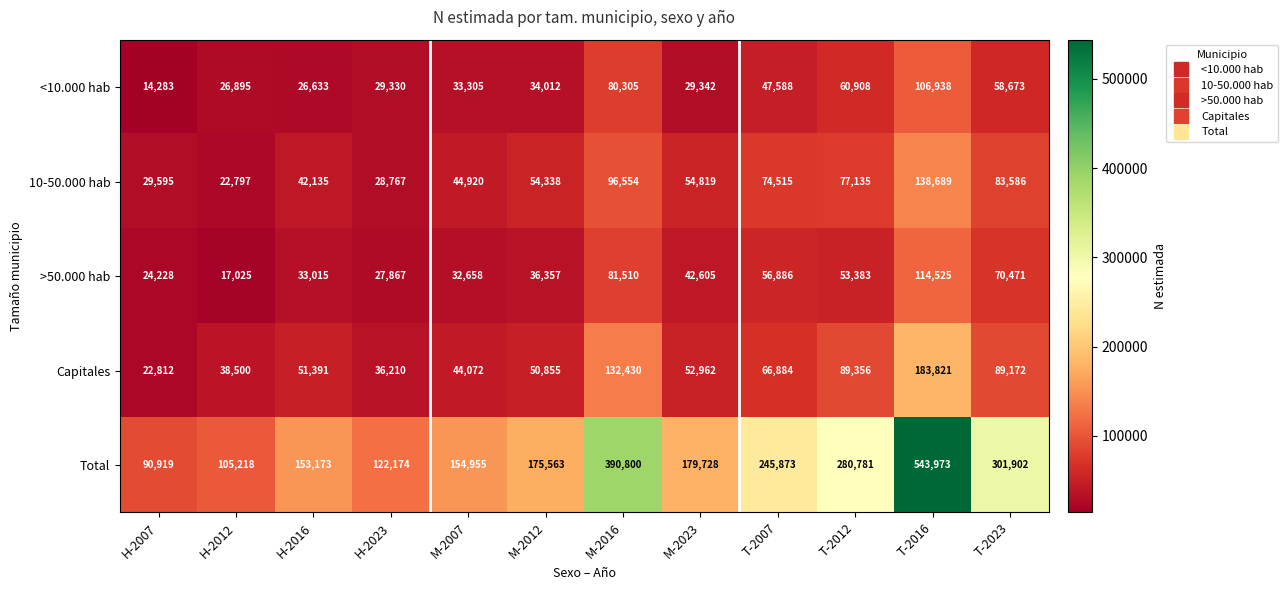

What is the average value of the <10.000 hab series?

45684